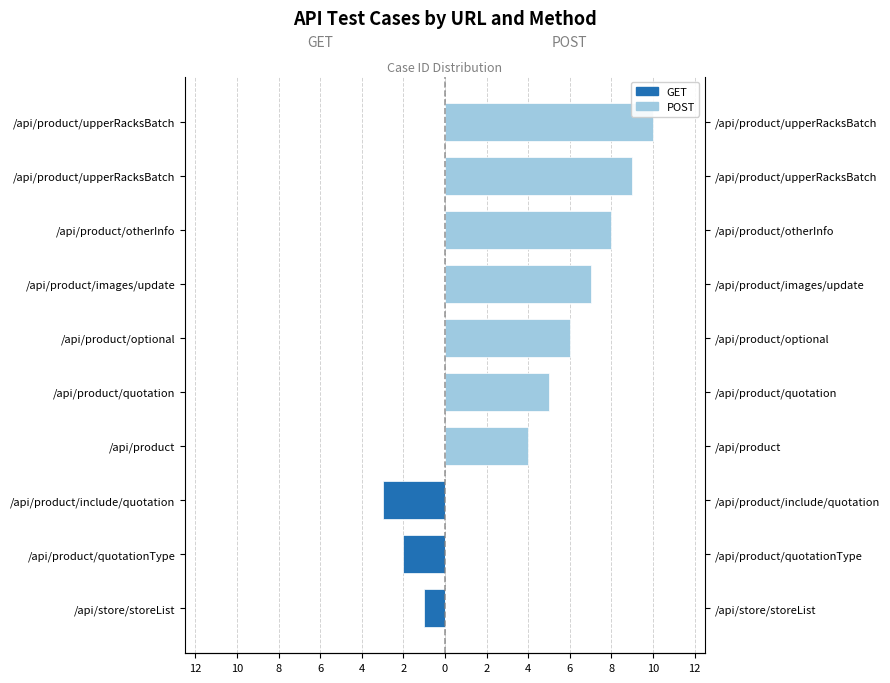

Which has a higher value, /api/product or /api/product/otherInfo?

/api/product